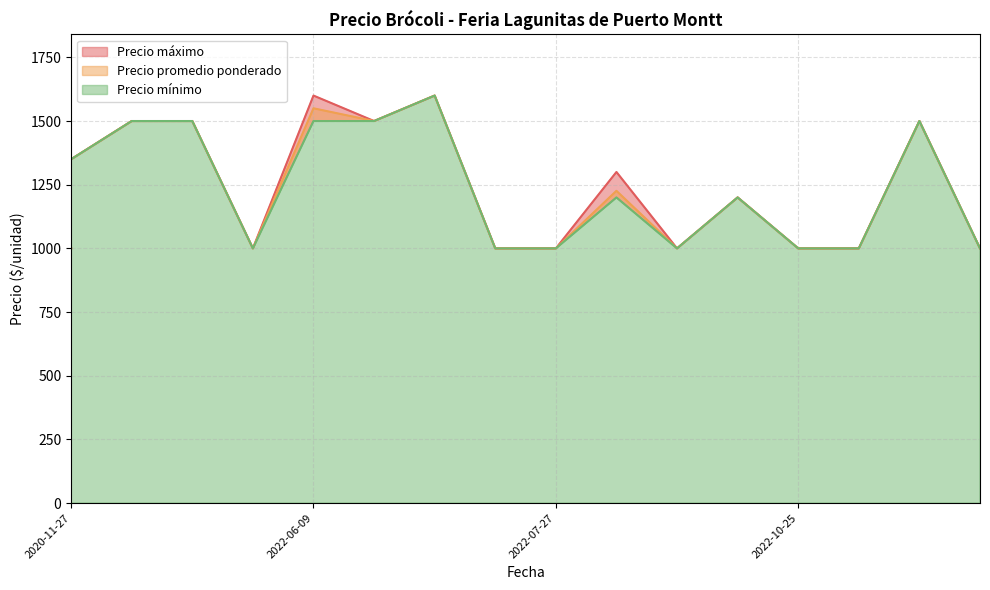

True or false: Precio máximo has more than 0 points higher than both neighbors.

True